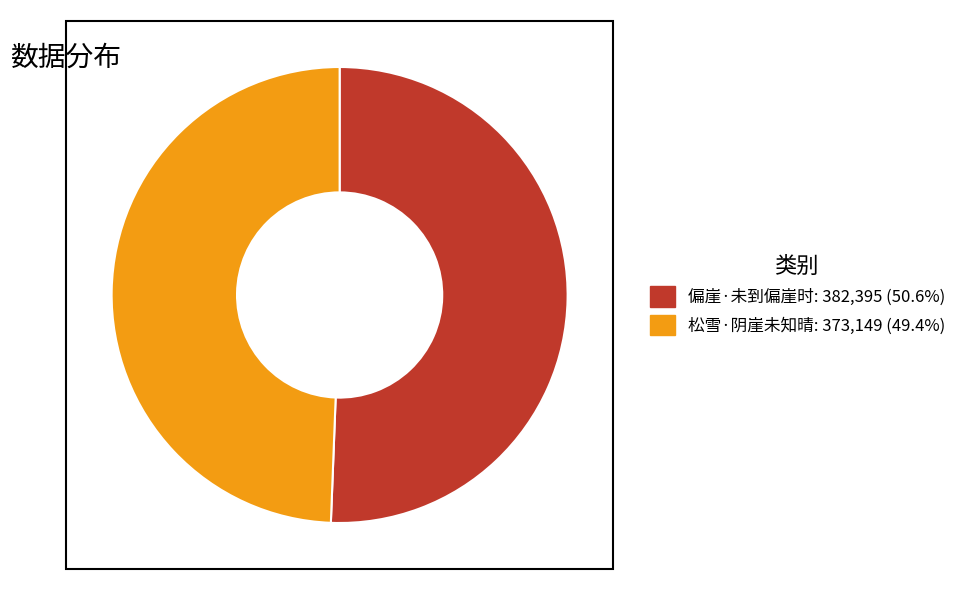

The 偏崖·未到偏崖时 slice represents 51% of the pie. True or false?

True